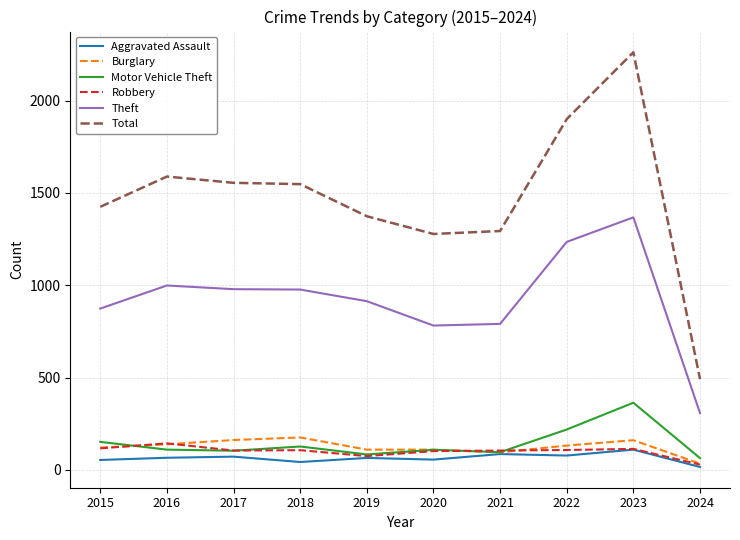

Which series has the largest total across all categories?

Total